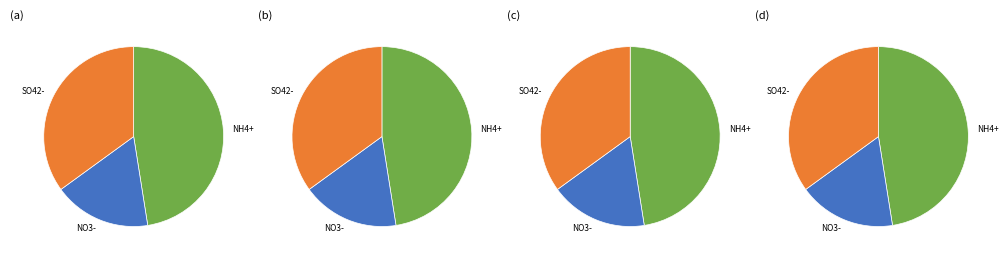

To the nearest percent, what is the average slice percentage?

33%